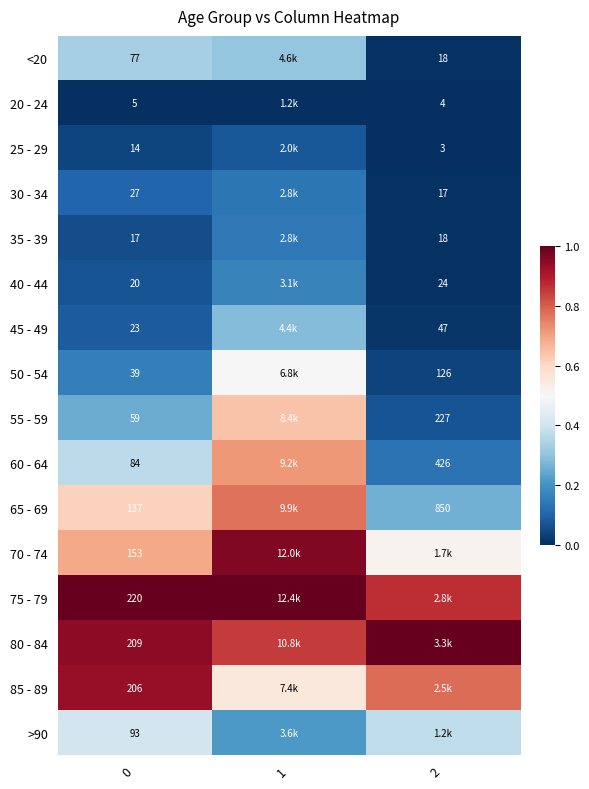

What is the spread (max minus min) of values at 1?

1.0